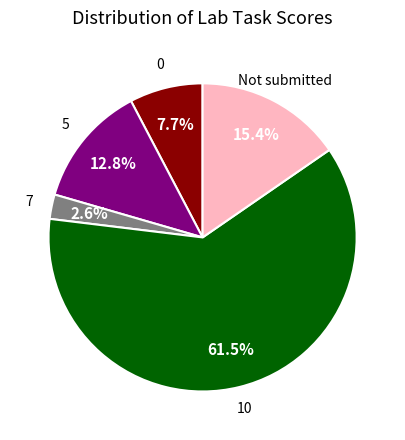

Is there a majority slice in this chart?

Yes